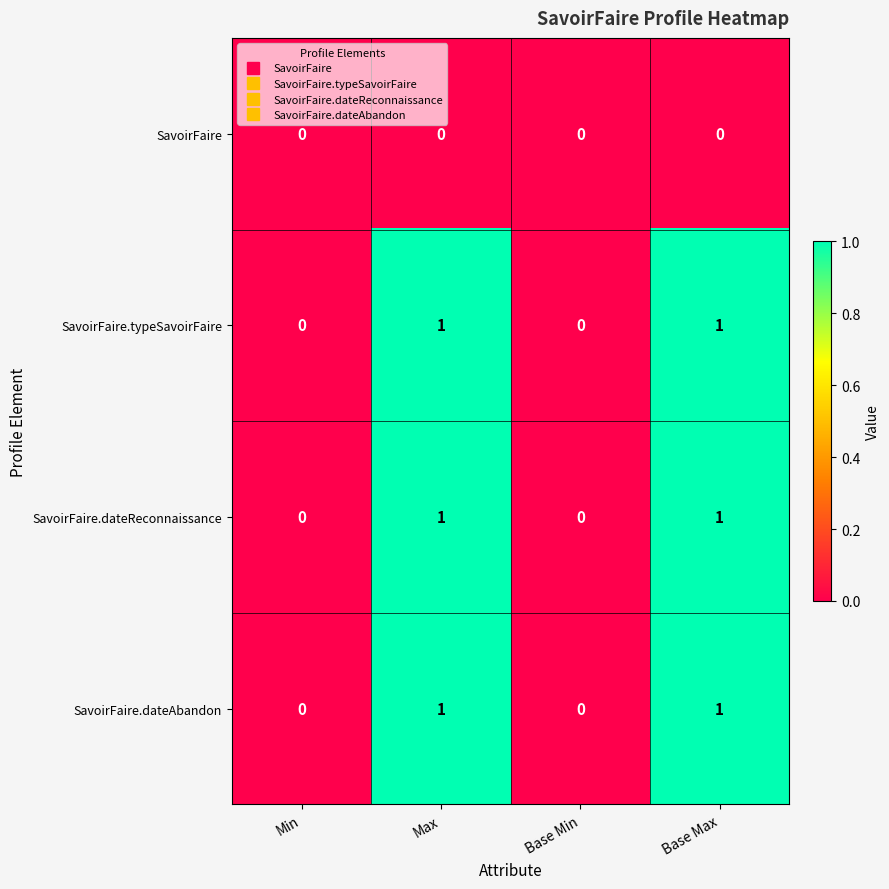

The SavoirFaire.dateReconnaissance series shows 1 at Base Max. True or false?

True